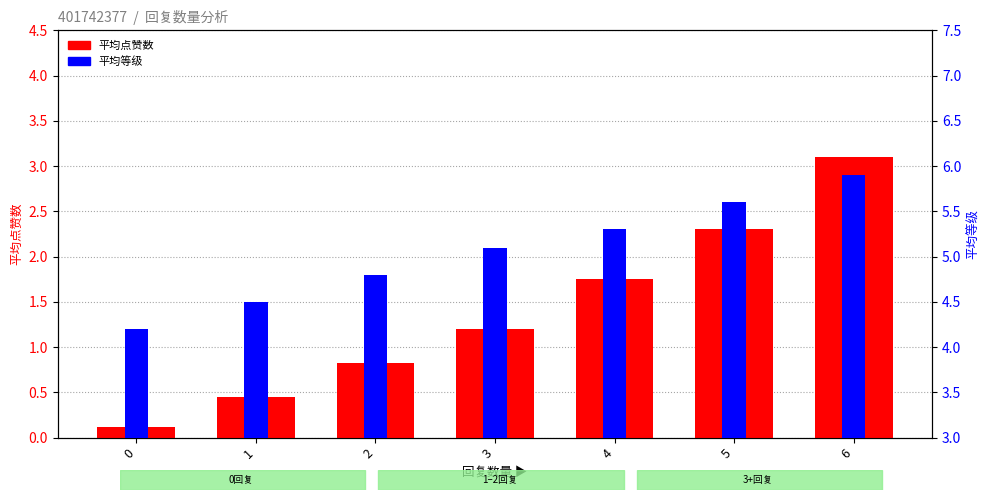

Reading left to right, extract all data points from this chart.

平均点赞数: 0.1	0.5	0.8	1.2	1.8	2.3	3.1
平均等级: 4.2	4.5	4.8	5.1	5.3	5.6	5.9